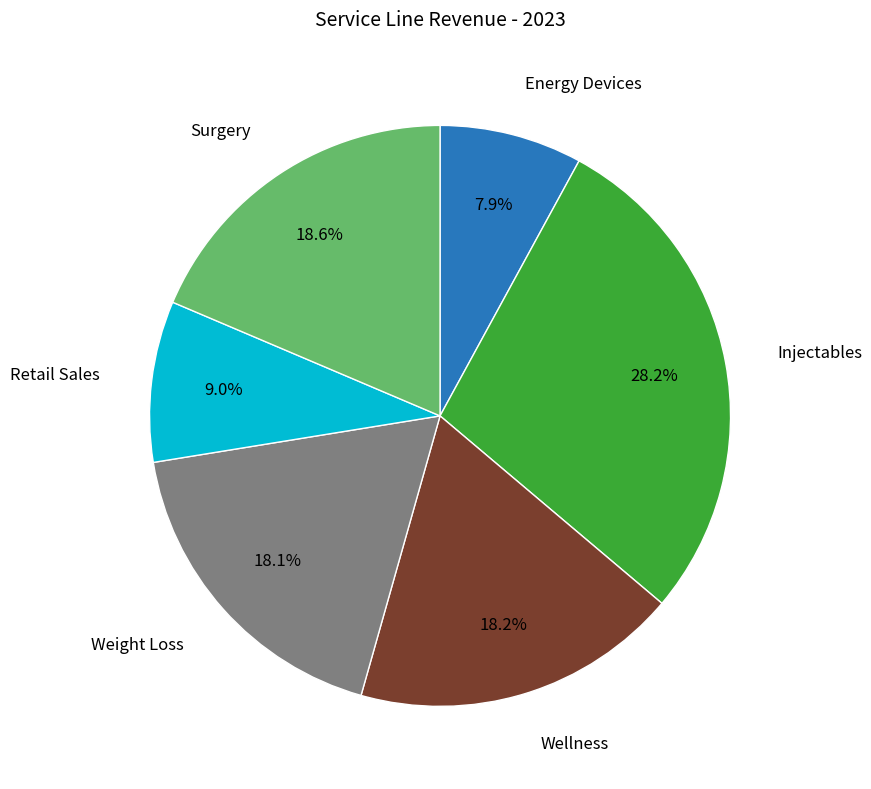

What percentage is NOT represented by Energy Devices?

92.1%